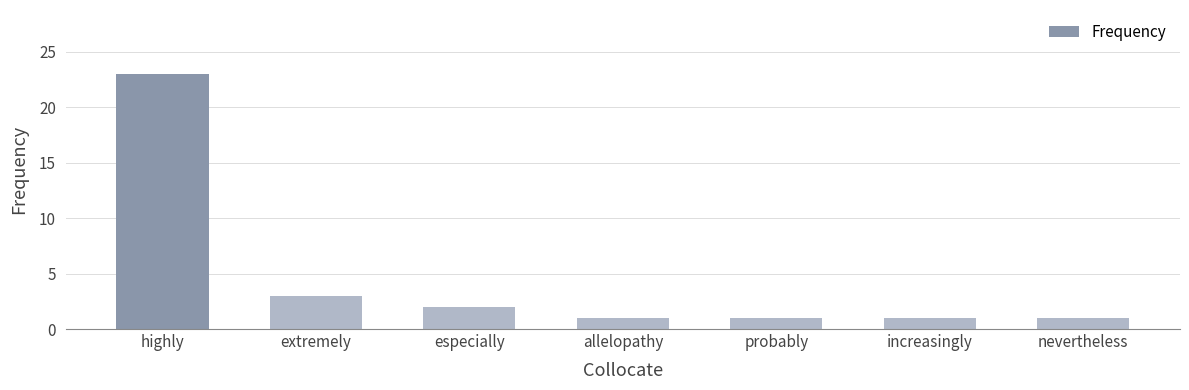

Where is the data nearest to the value 12?

extremely